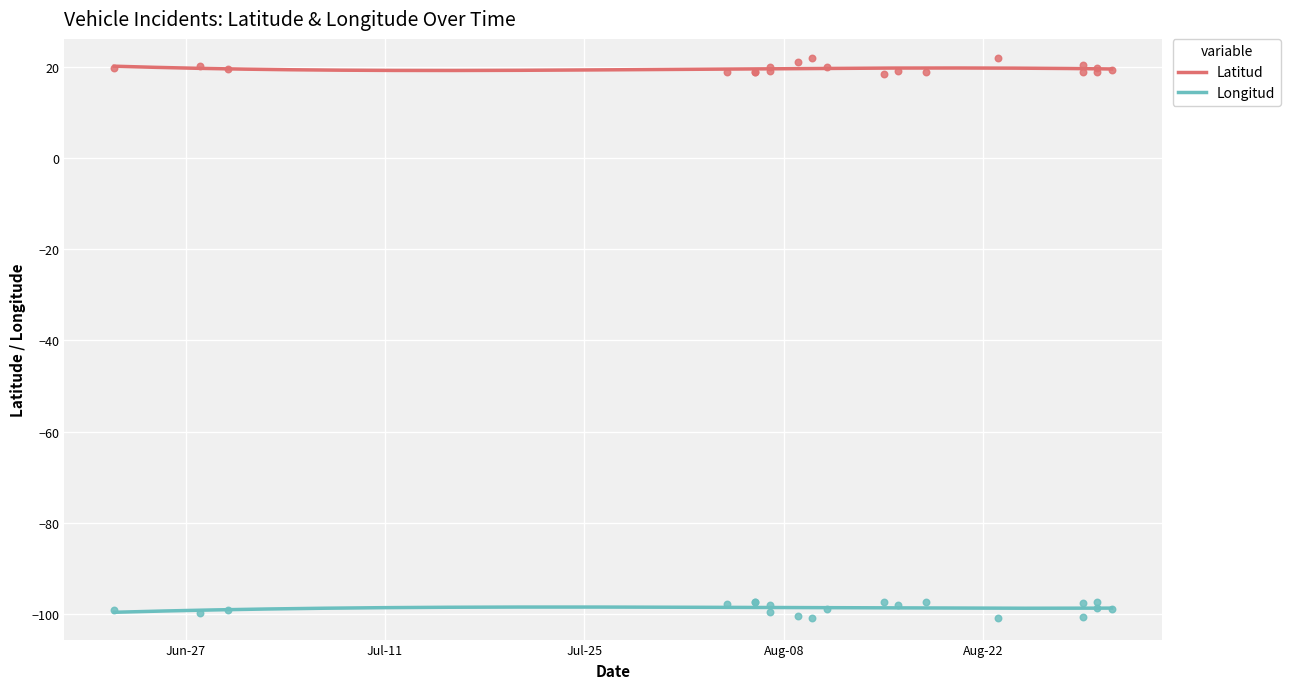

At which category is the sum across all series the highest?

2023-08-30